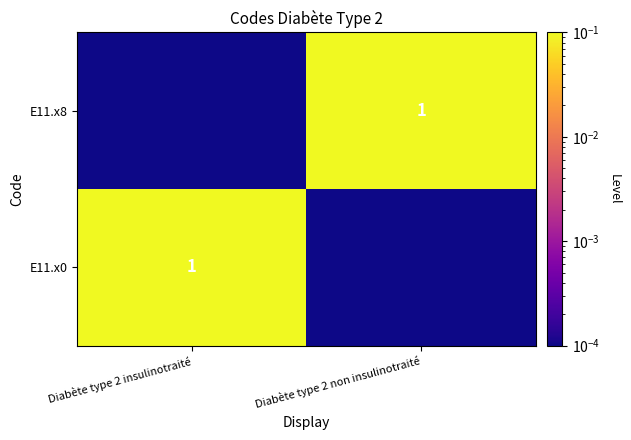

Which has a higher value, Diabète type 2 non insulinotraité or Diabète type 2 insulinotraité?

Diabète type 2 insulinotraité